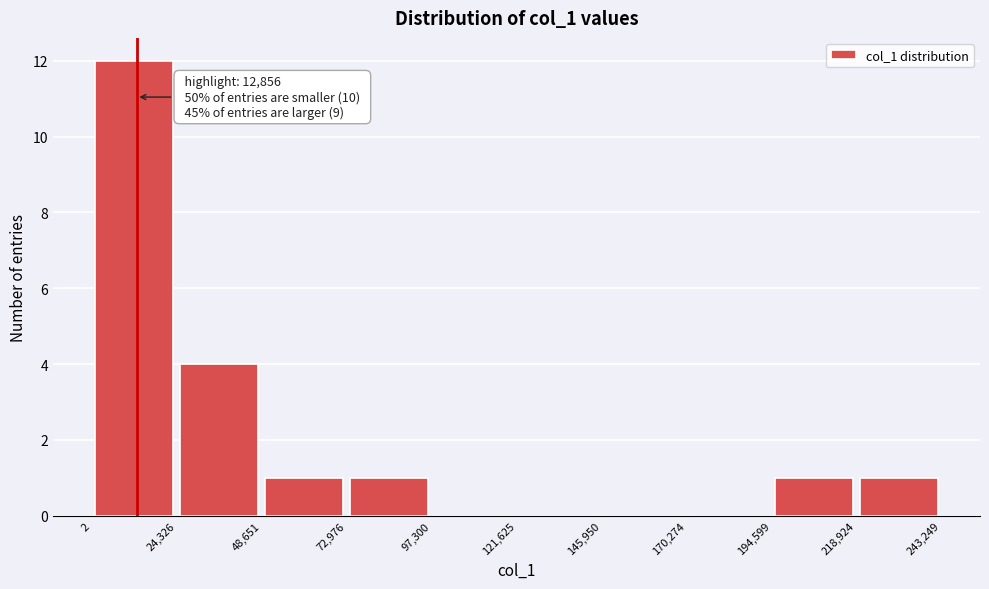

Over which range of the x-axis is the bar tallest?

2 to 24,326